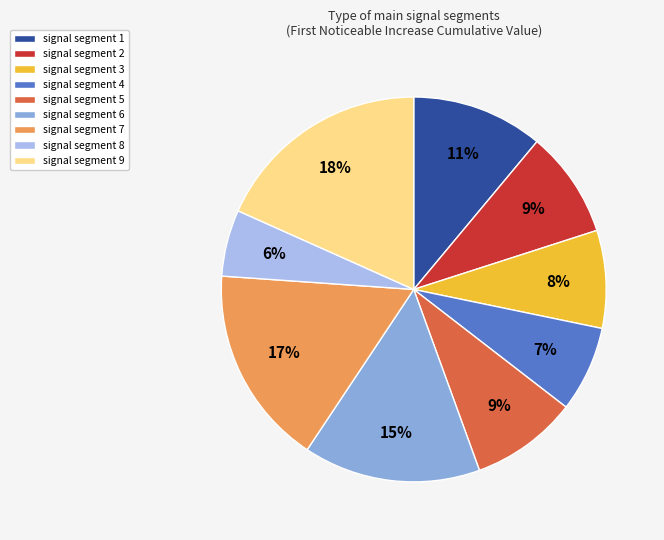

Does signal segment 9 account for over 50% of the chart?

No